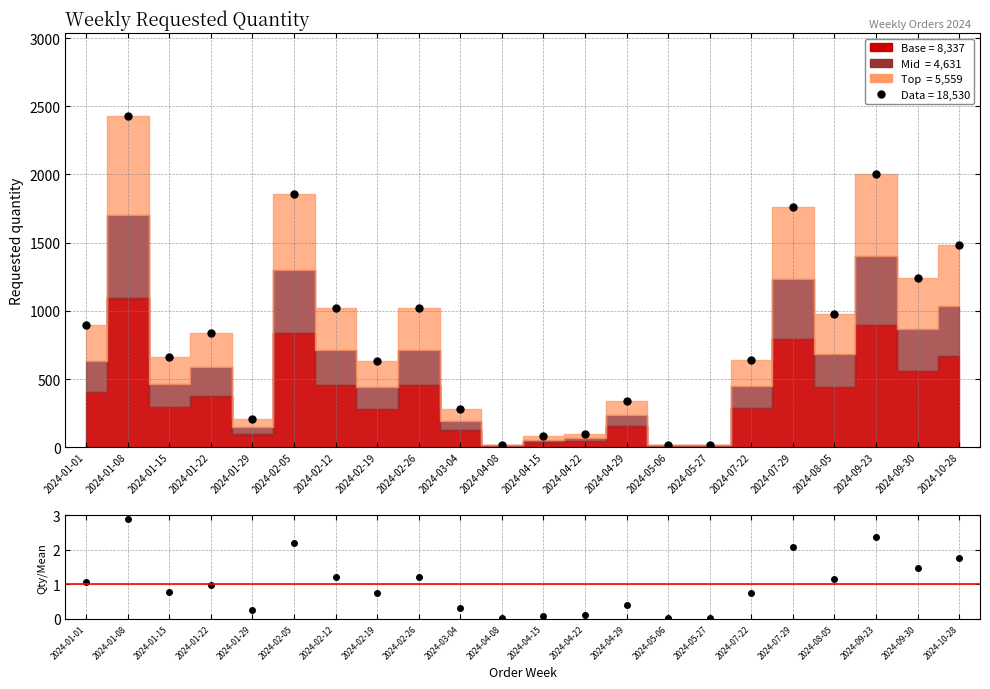

Between 2024-03-04 and 2024-09-23, which is larger?

2024-09-23